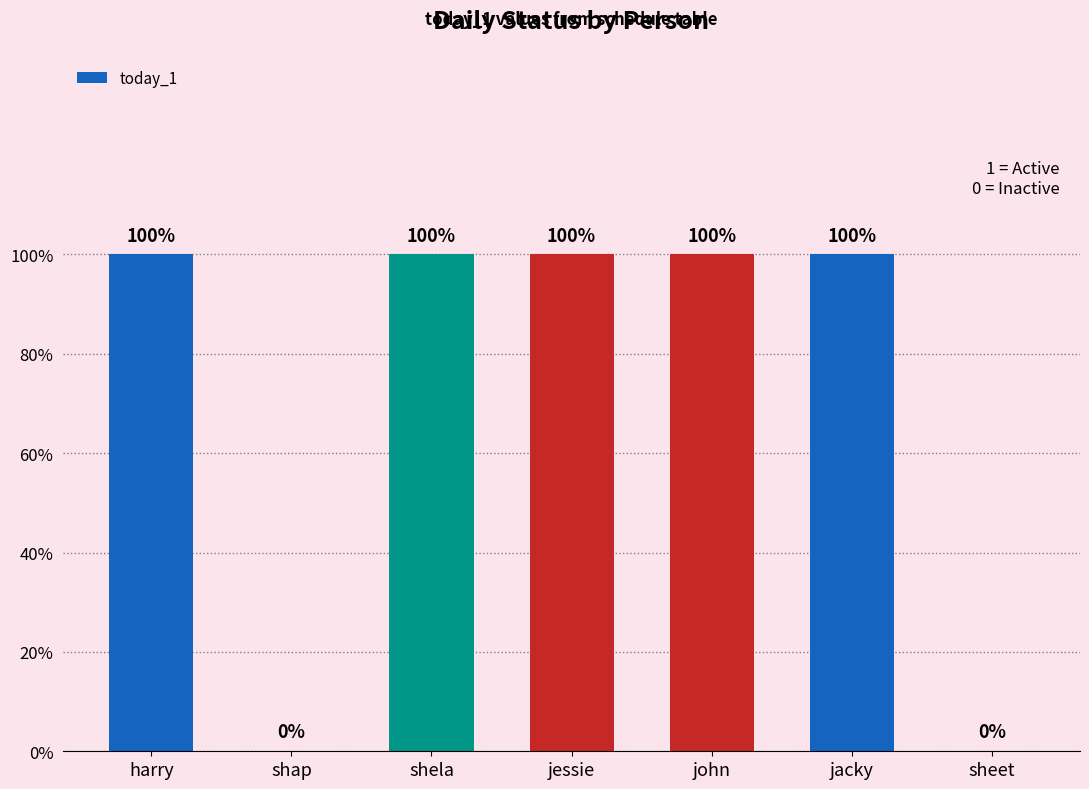

Rank the categories by value from highest to lowest.

harry, shela, jessie, john, jacky, shap, sheet